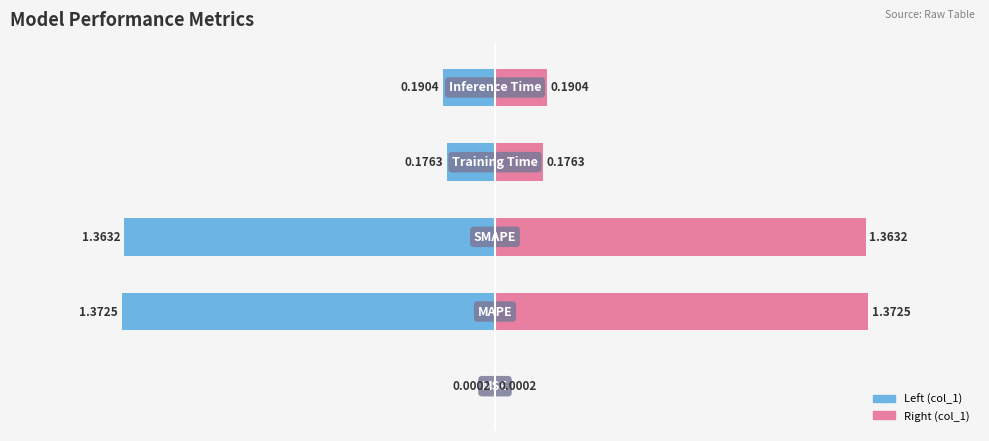

List the series in order of their peak value, lowest first.

col_1, col_1 (right)